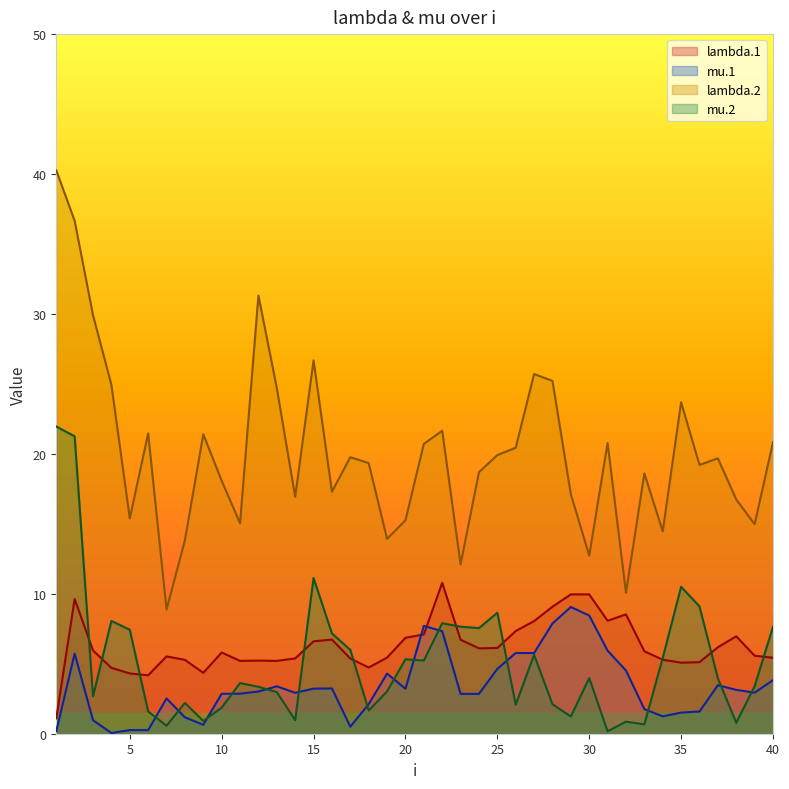

What is the total value across all series at 8?

22.5